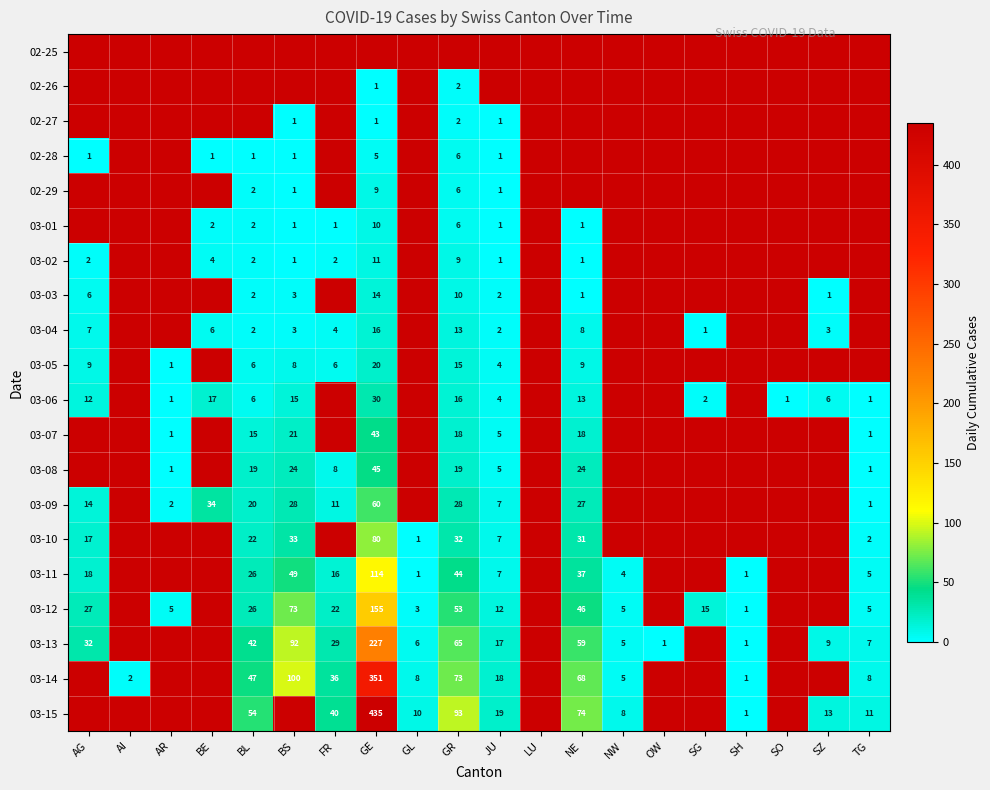

The value of 03-09 at BS is 48. True or false?

False